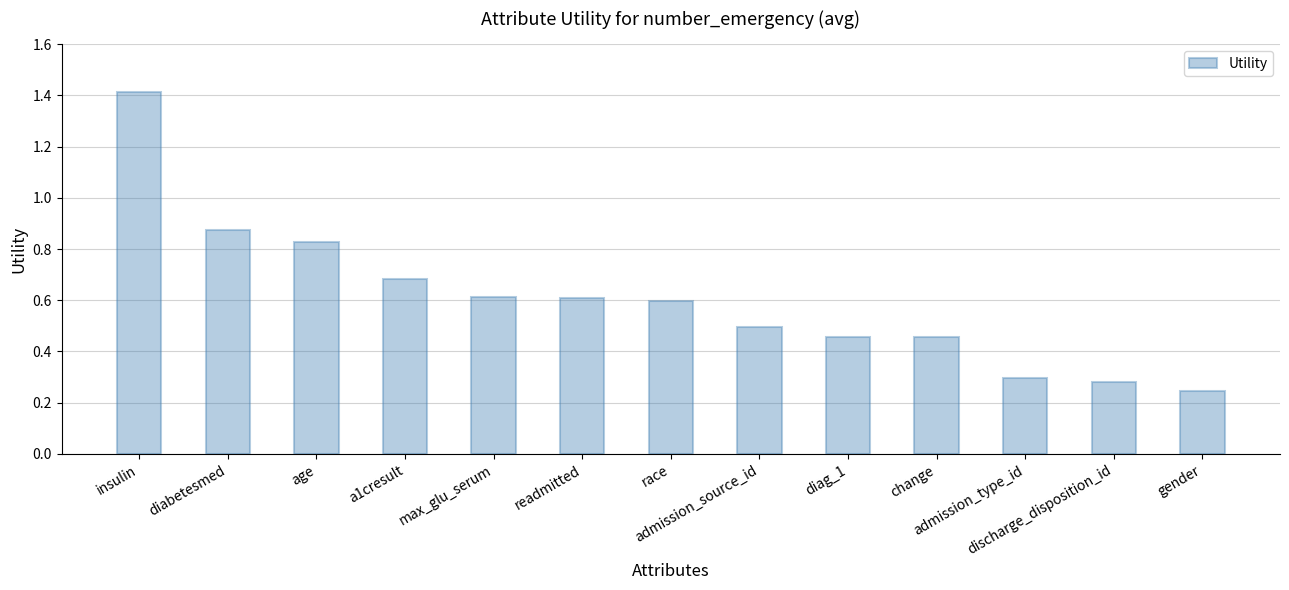

What is the difference between the maximum and minimum values?

1.2